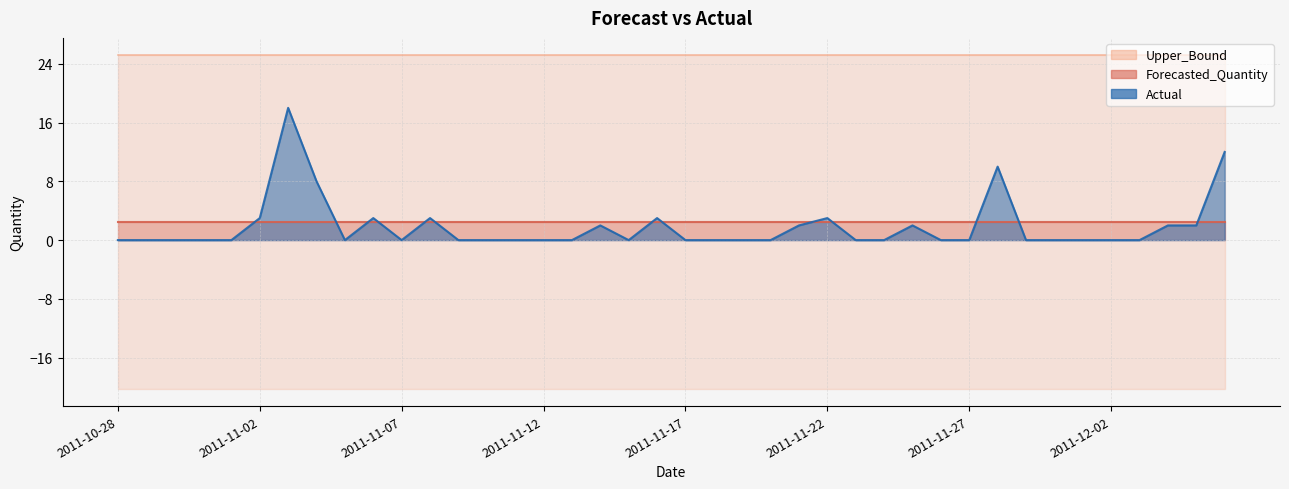

At which label is Forecasted_Quantity closest to 2?

2011-10-28